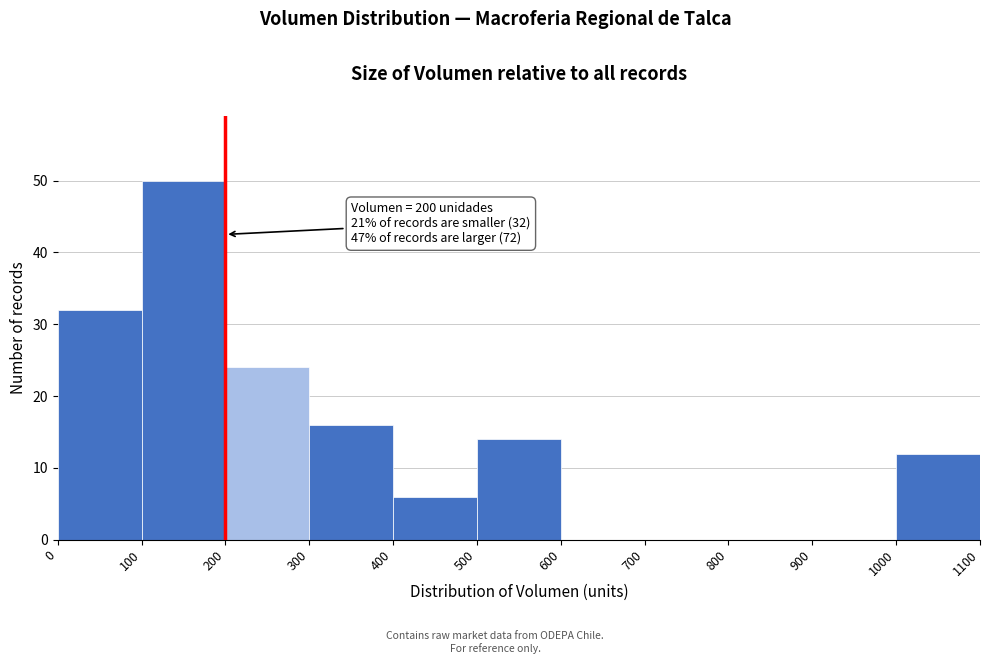

Which range on the x-axis has the tallest bar?

100 to 200